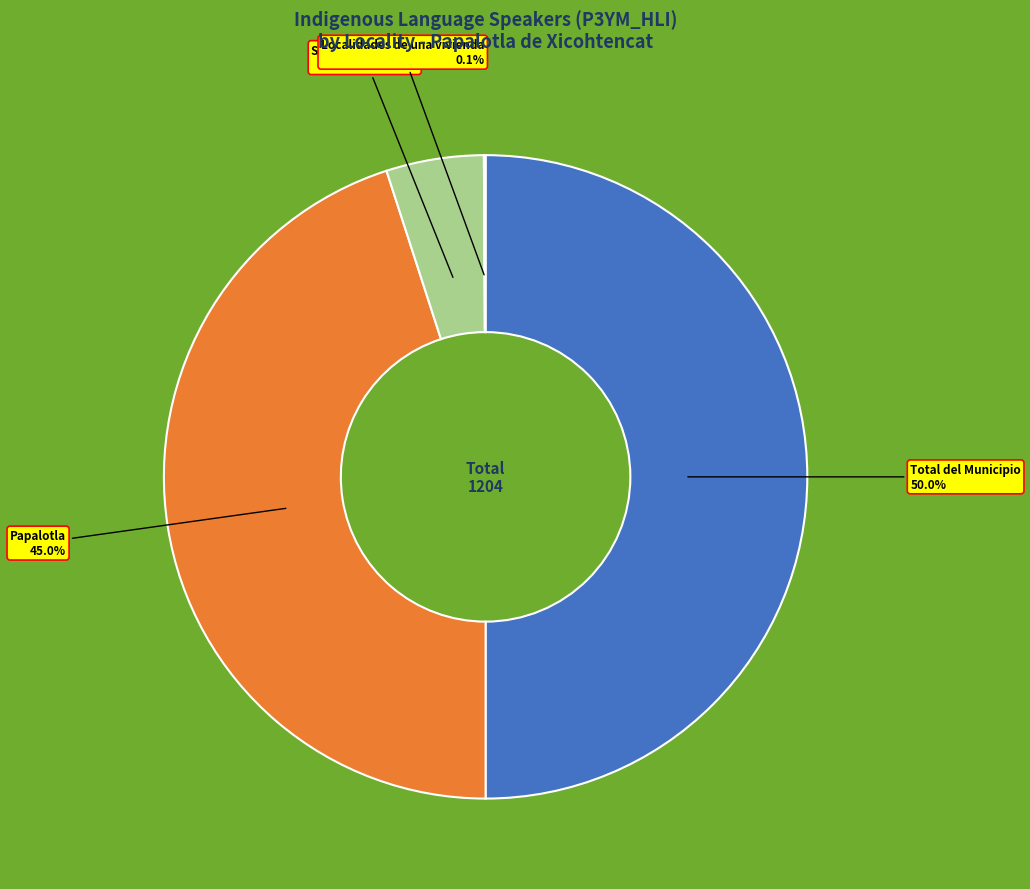

Between Total del Municipio and Papalotla, which is larger?

Total del Municipio